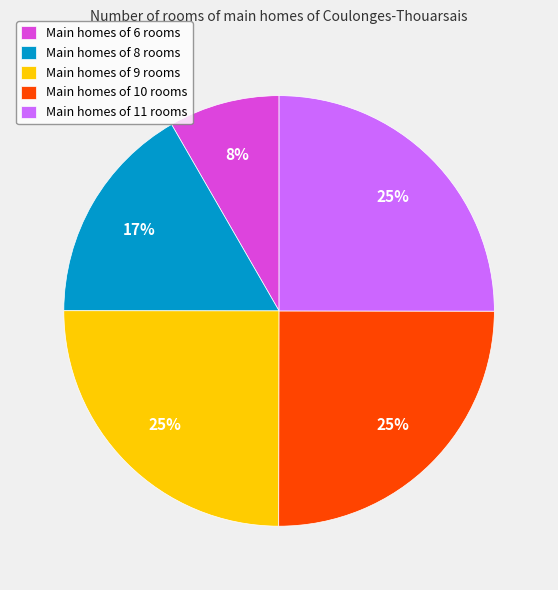

To the nearest percent, what is the difference between the largest and smallest slice percentages?

17%